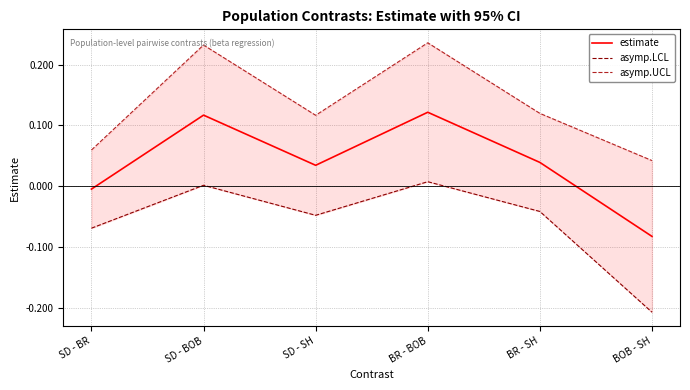

Is it true that asymp.UCL equals 0.0 at BOB - SH?

False